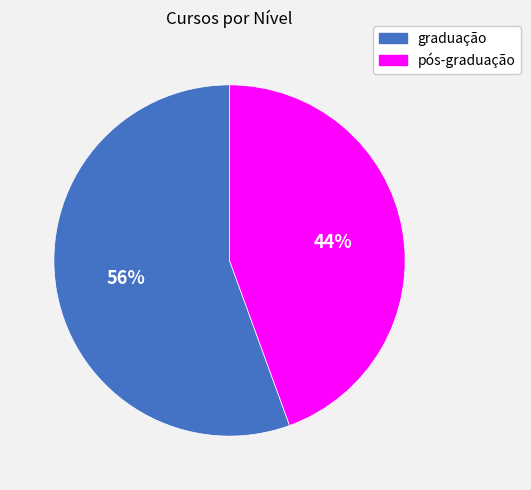

To the nearest percent, what is the combined percentage of graduação and pós-graduação?

100%